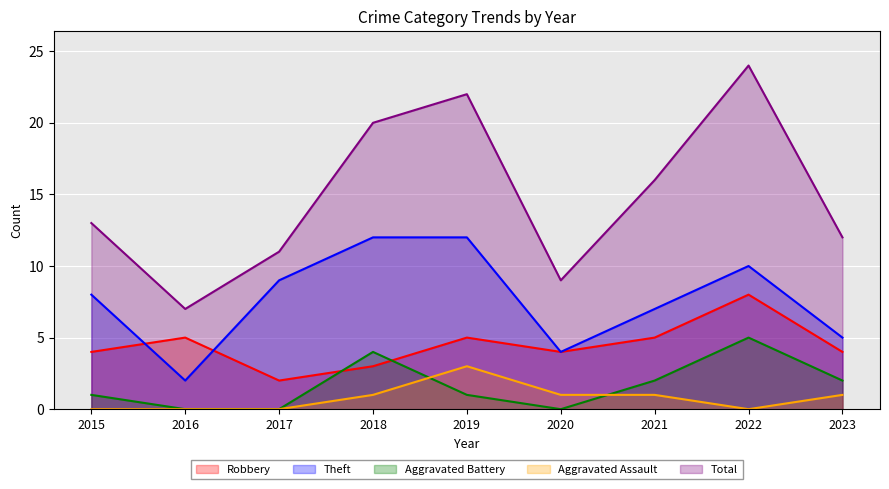

At 2019, list the series in order from largest to smallest.

Total, Theft, Robbery, Aggravated Assault, Aggravated Battery